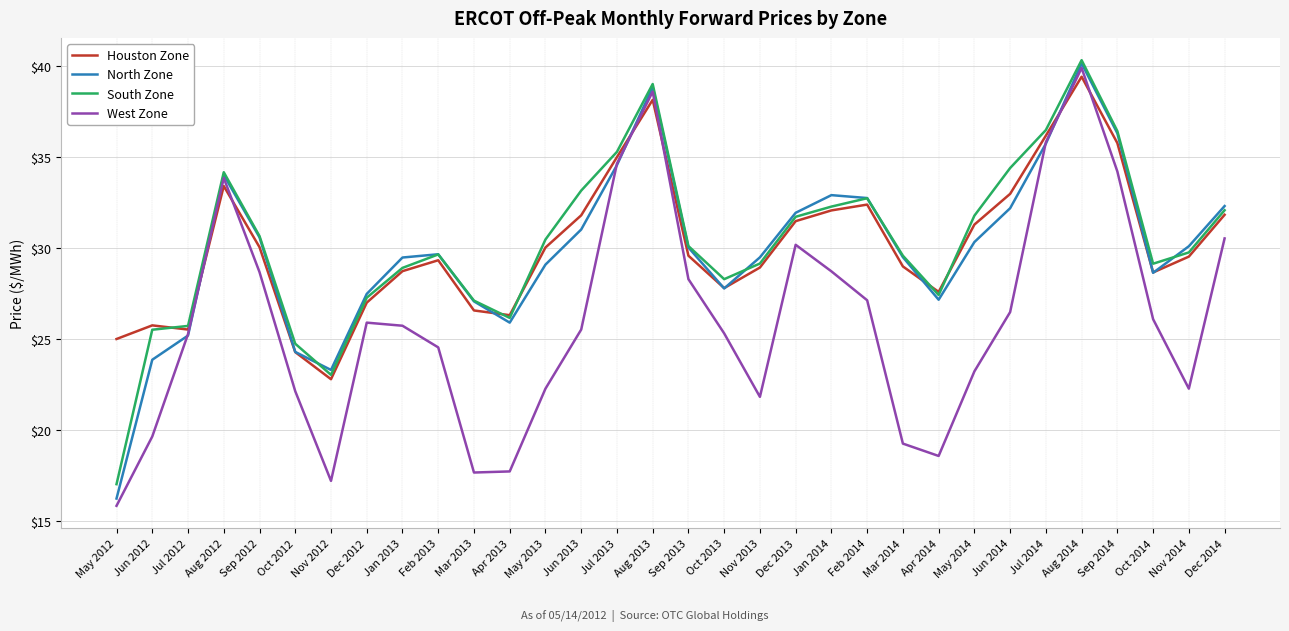

Where is the first local minimum for North Zone?

Nov 2012